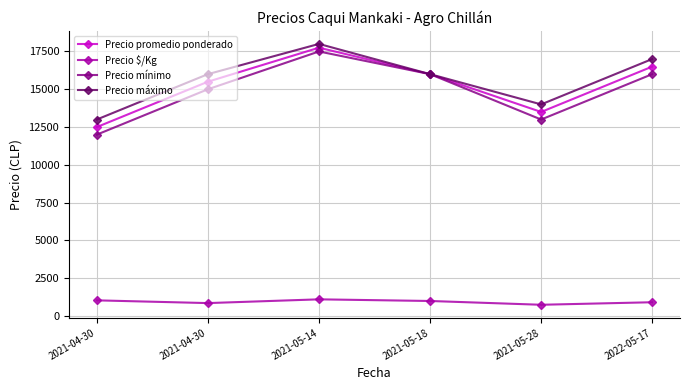

What is the difference between the Precio máximo values at 2021-05-28 and 2021-04-30?

1000